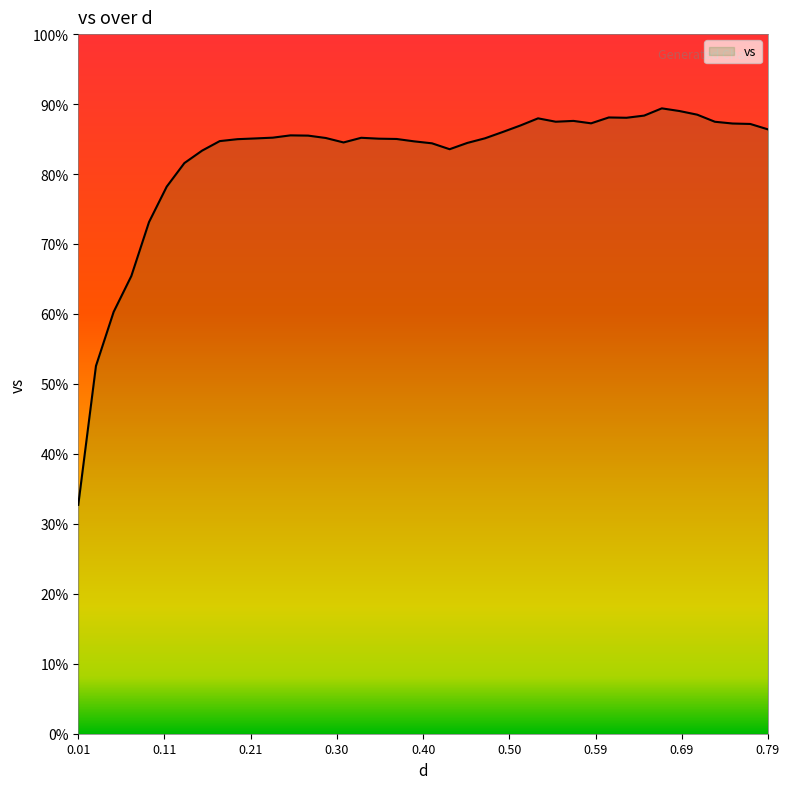

What is the difference between the maximum and minimum values?

56.7